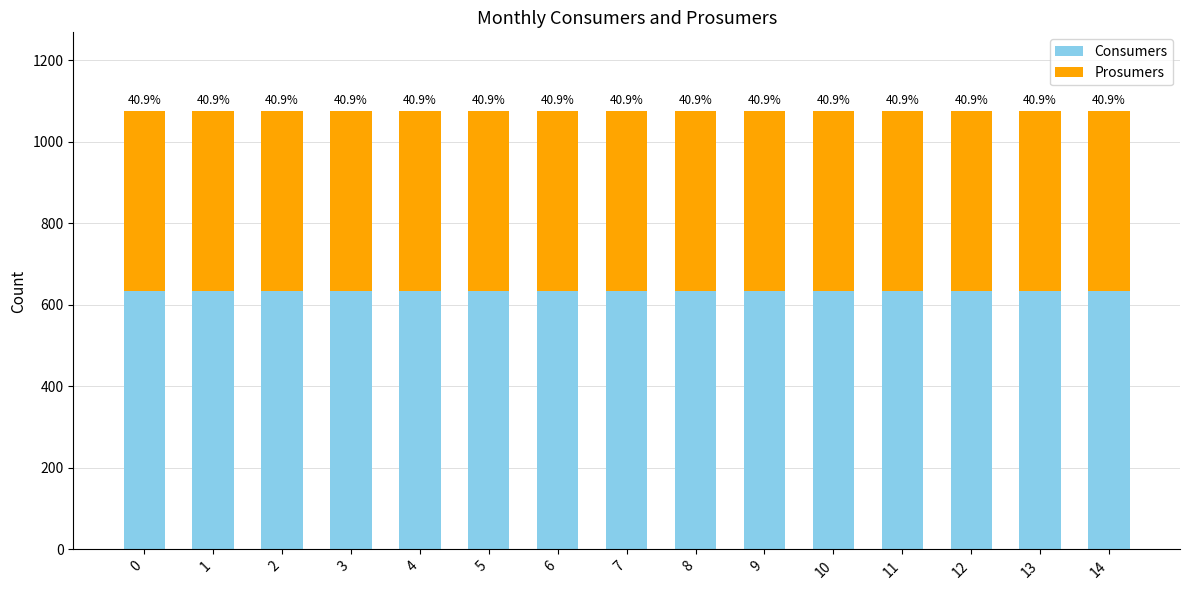

Between 4 and 6, which series saw the biggest shift?

Consumers